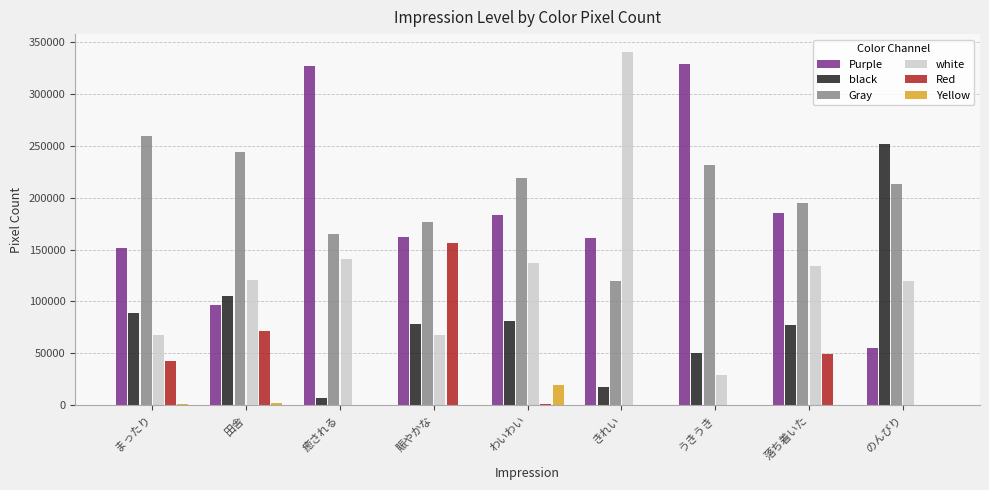

The value of Purple at 賑やかな is 162158. True or false?

True